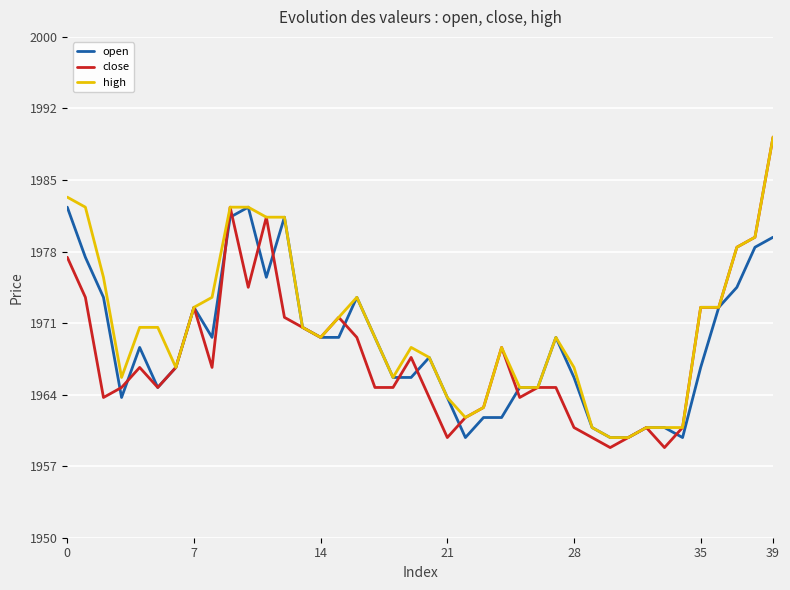

Reading left to right, what are all the values shown in this chart?

open: 1983	1978	1974	1964	1969	1965	1967	1973	1970	1982	1983	1976	1982	1971	1970	1970	1974	1970	1966	1966	1968	1964	1960	1962	1962	1965	1965	1970	1966	1961	1960	1960	1961	1961	1960	1967	1973	1975	1979	1980
close: 1978	1974	1964	1965	1967	1965	1967	1973	1967	1983	1975	1982	1972	1971	1970	1972	1970	1965	1965	1968	1964	1960	1962	1963	1969	1964	1965	1965	1961	1960	1959	1960	1961	1959	1961	1973	1973	1979	1980	1990
high: 1984	1983	1976	1966	1971	1971	1967	1973	1974	1983	1983	1982	1982	1971	1970	1972	1974	1970	1966	1969	1968	1964	1962	1963	1969	1965	1965	1970	1967	1961	1960	1960	1961	1961	1961	1973	1973	1979	1980	1990